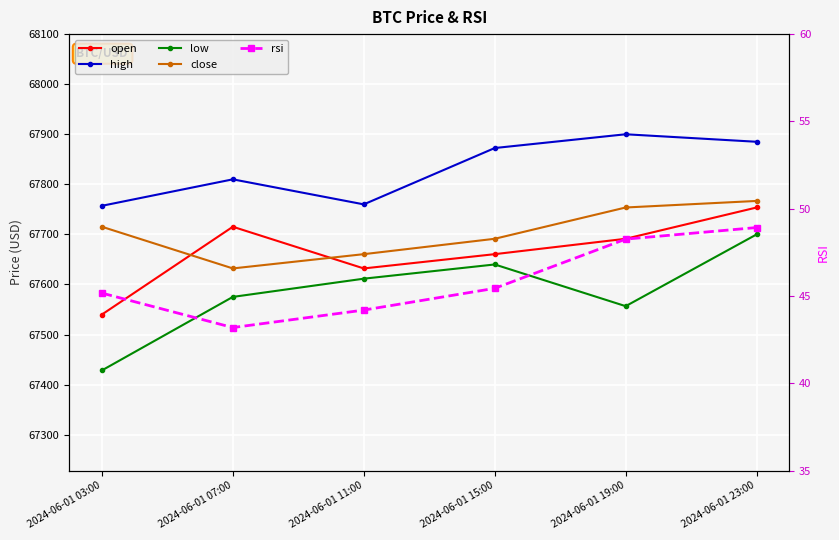

List the labels in order of low value, largest first.

2024-06-01 23:00, 2024-06-01 15:00, 2024-06-01 11:00, 2024-06-01 07:00, 2024-06-01 19:00, 2024-06-01 03:00